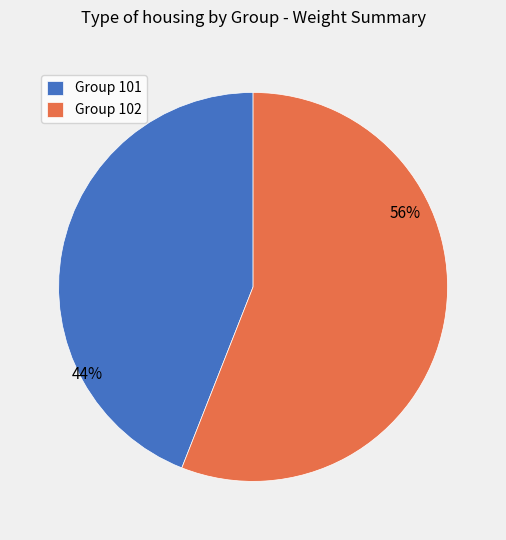

True or false: Group 102 accounts for 56% of the total.

True